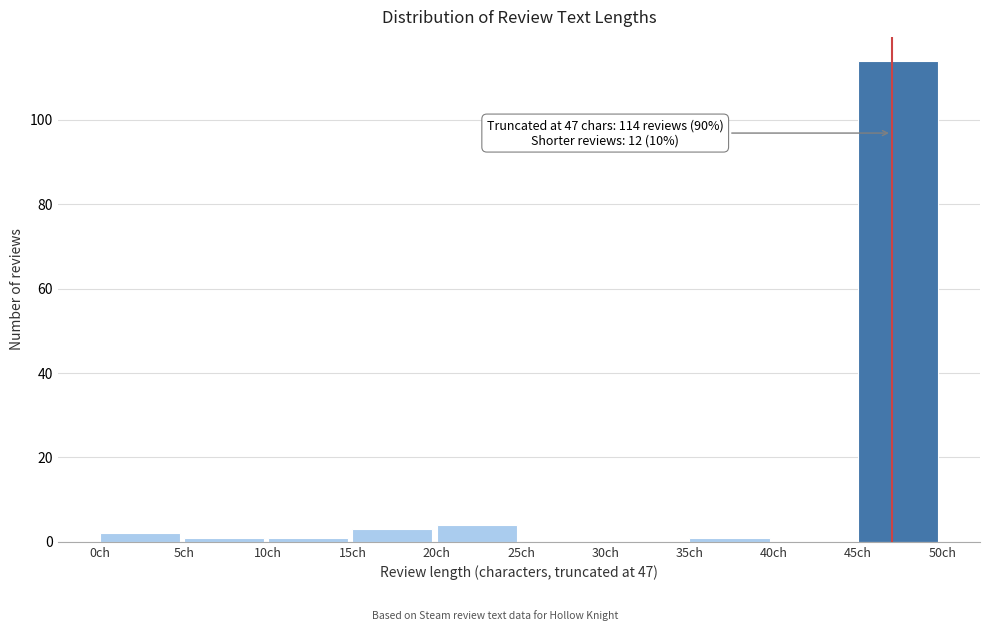

Over which range of the x-axis is the bar tallest?

45 to 50